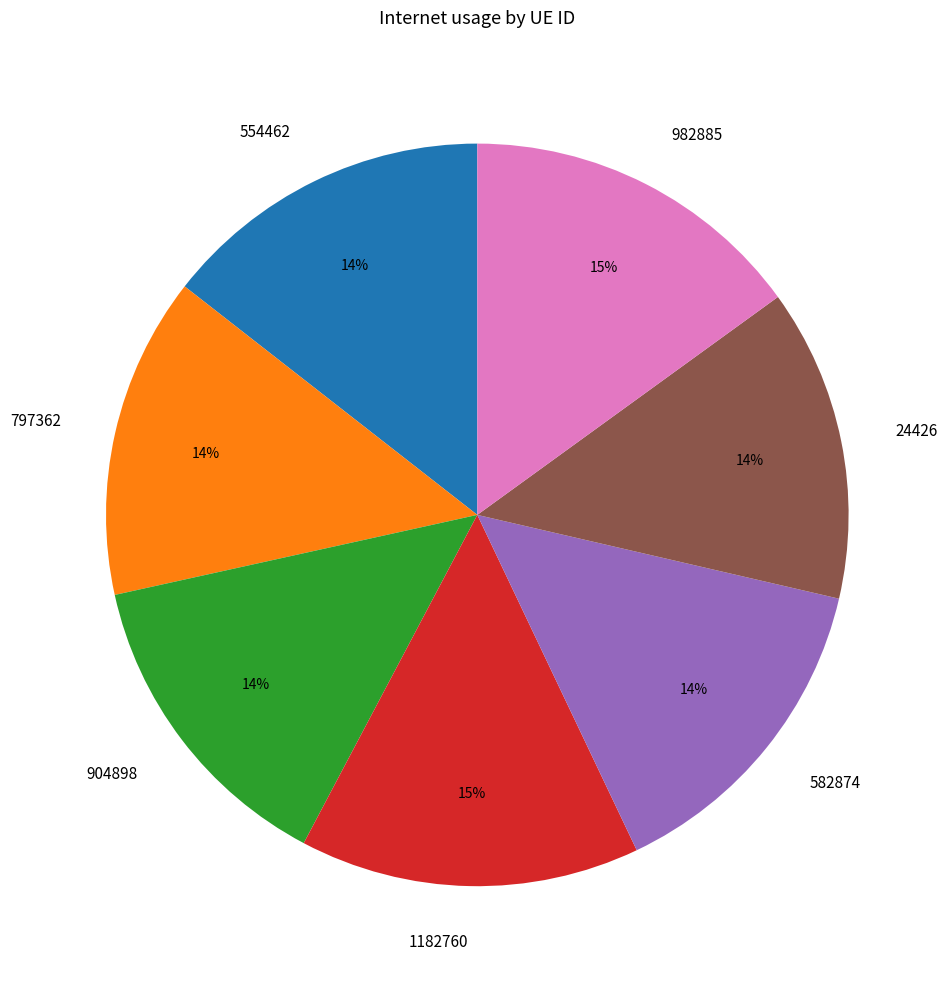

Does 554462 account for over 50% of the chart?

No